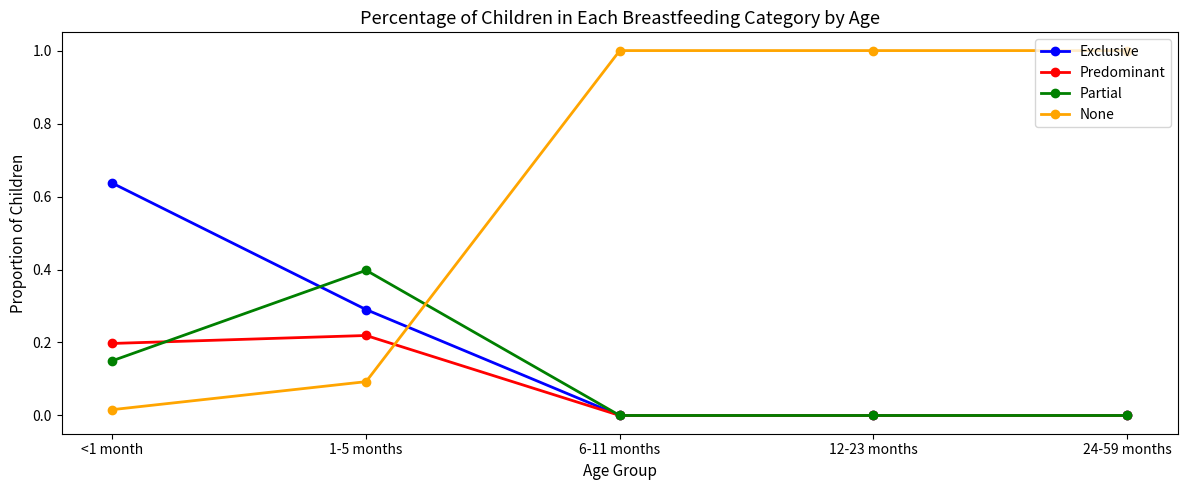

Is the value of None at 1-5 months greater than the value of Partial at <1 month?

No